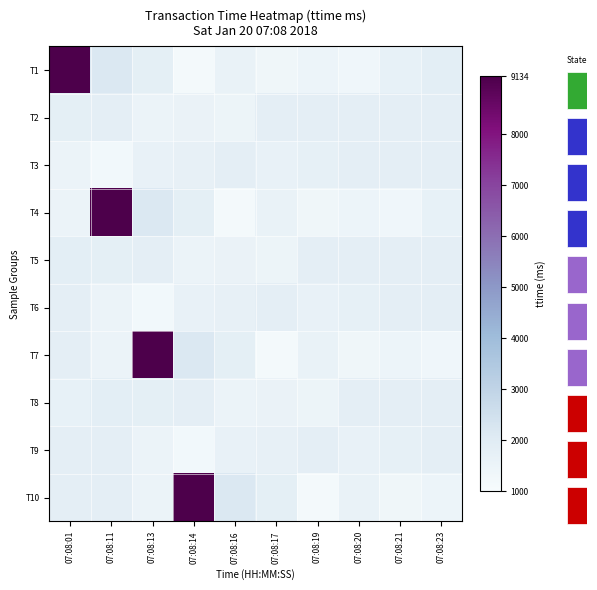

What is the spread (max minus min) of values at 07:08:17?

669